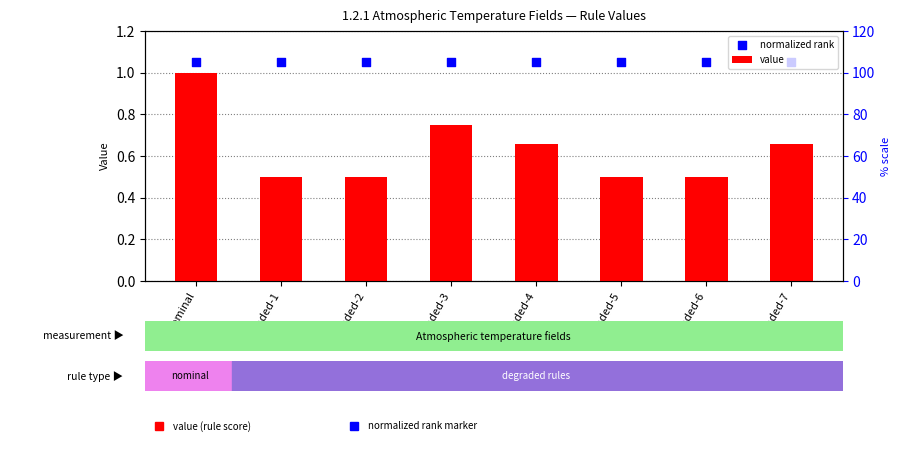

At which category is the sum across all series the highest?

nominal